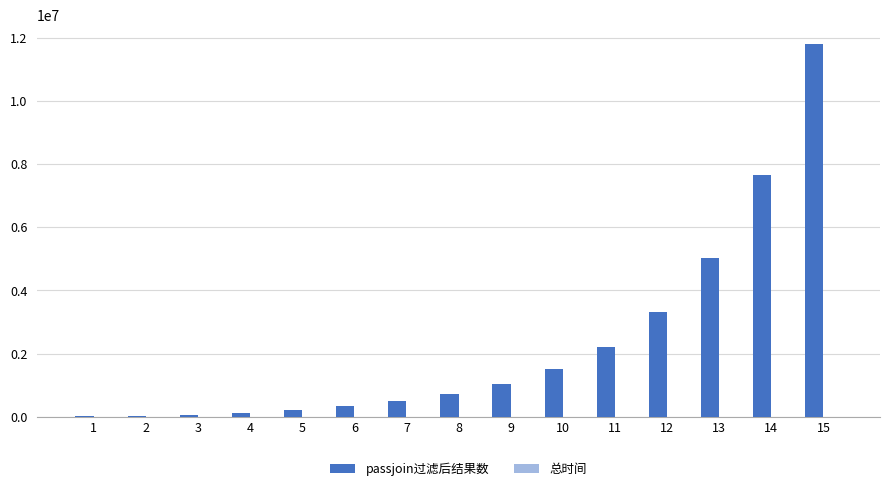

Does the chart contain stacked bars?

No